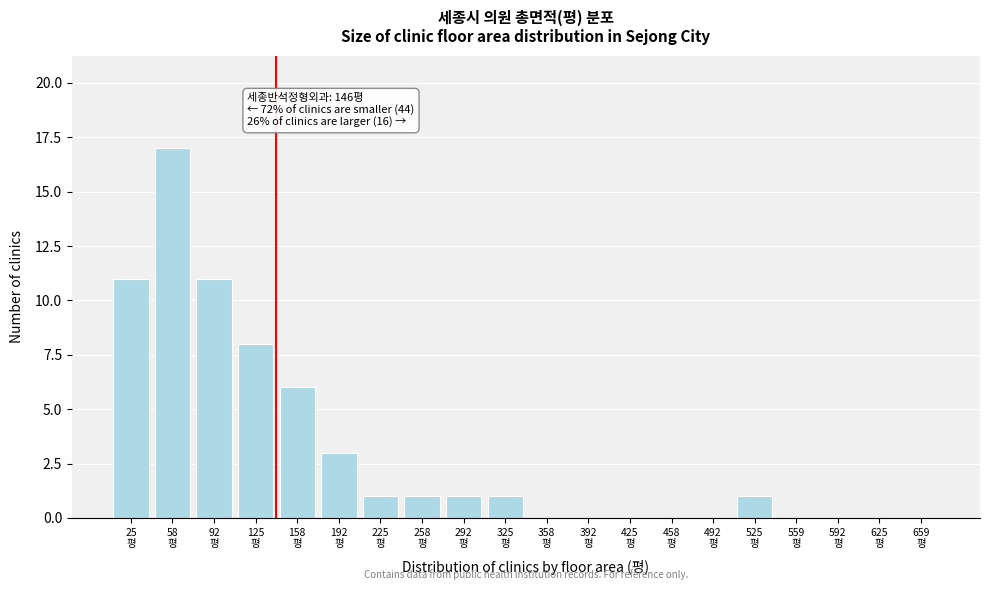

What is the greatest value displayed?

17